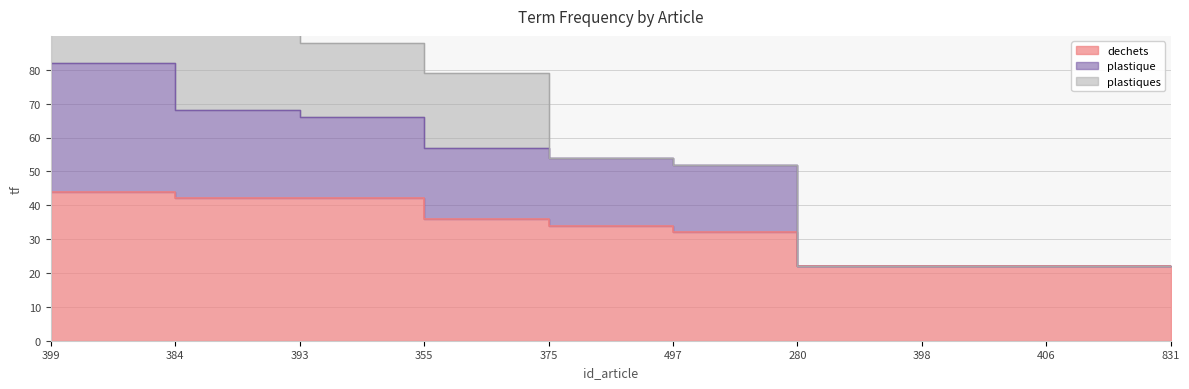

Which series has the widest spread of values?

plastique